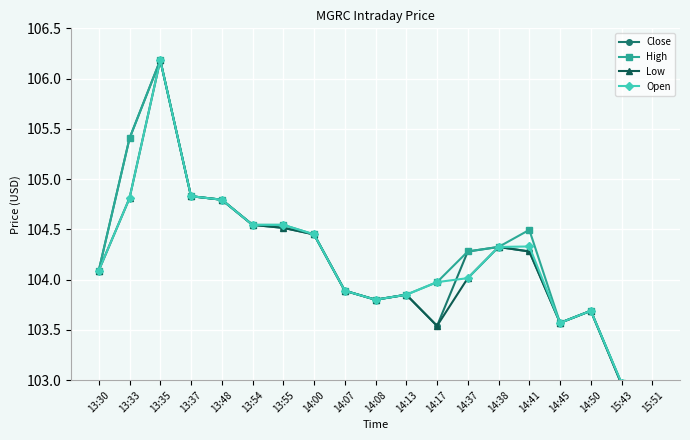

What is the spread (max minus min) of values at 14:37?

0.3